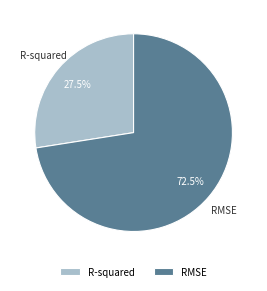

True or false: R-squared accounts for 33% of the total.

False